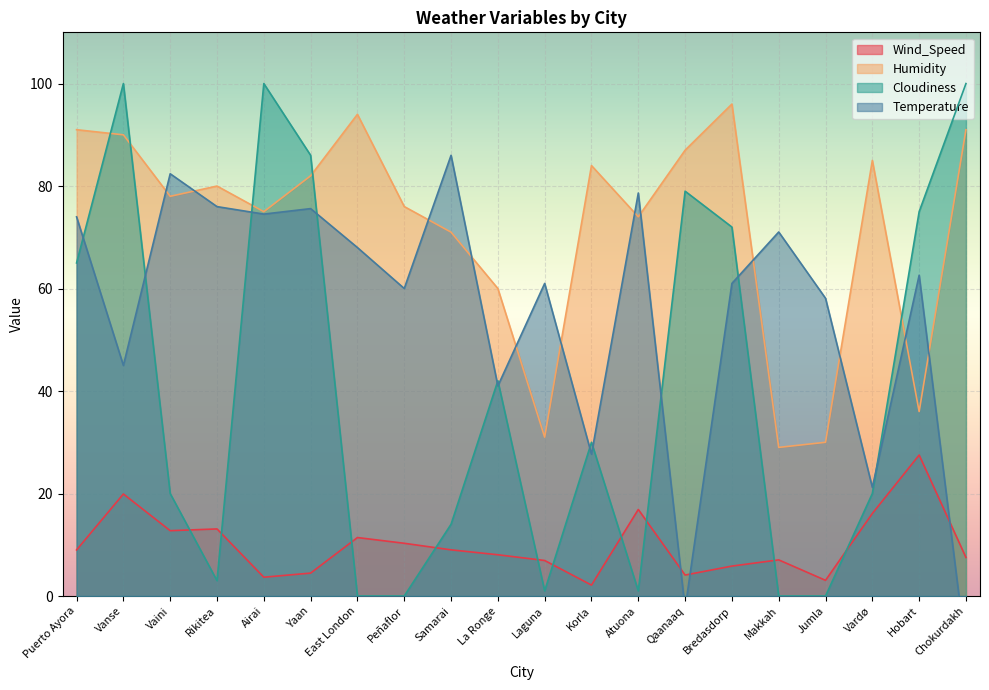

At Qaanaaq, list the series in order from smallest to largest.

Temperature, Wind_Speed, Cloudiness, Humidity